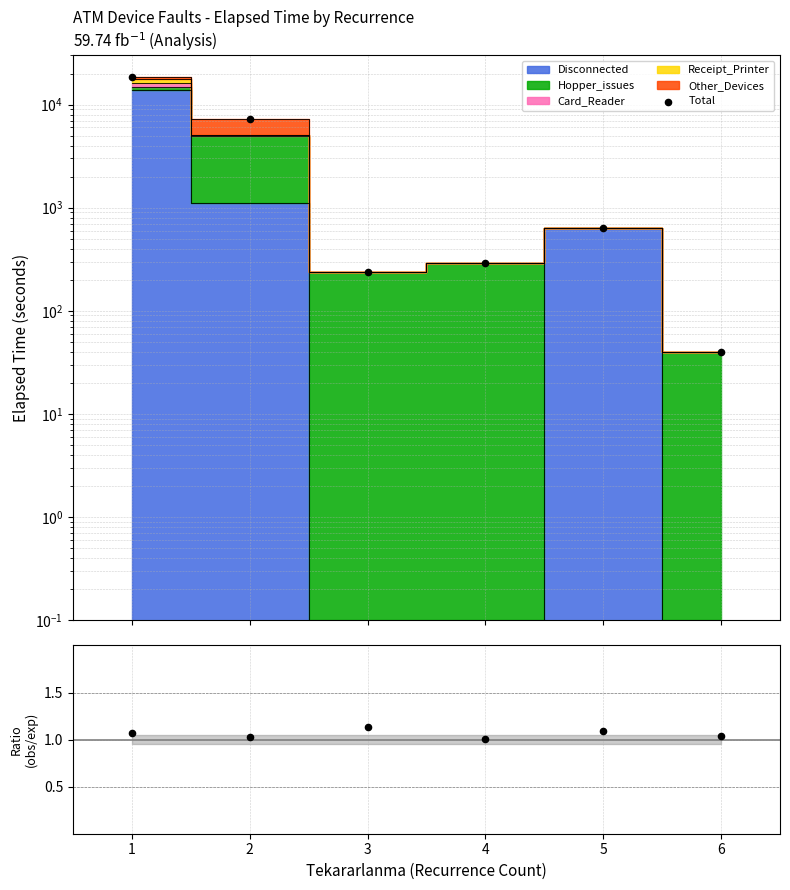

What is the ratio of the value at 1 to the value at 5?

29.2